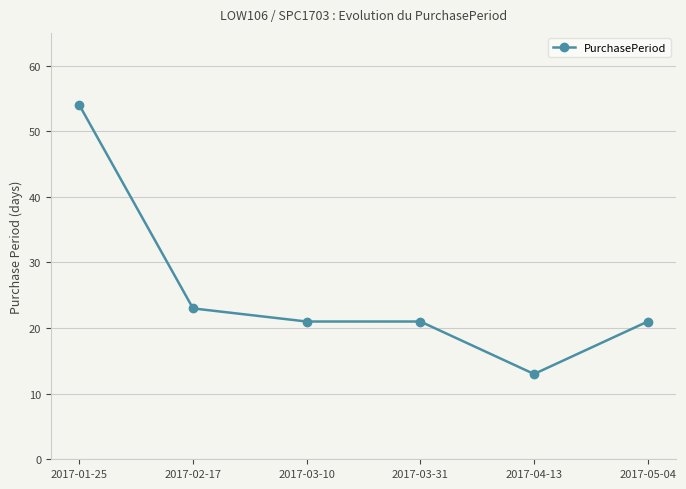

Reading left to right, transcribe all the data shown in this chart.

54	23	21	21	13	21